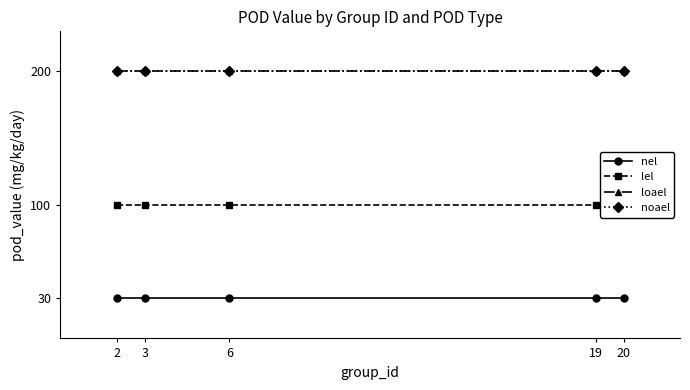

True or false: noael has a value of 94 at 6.

False